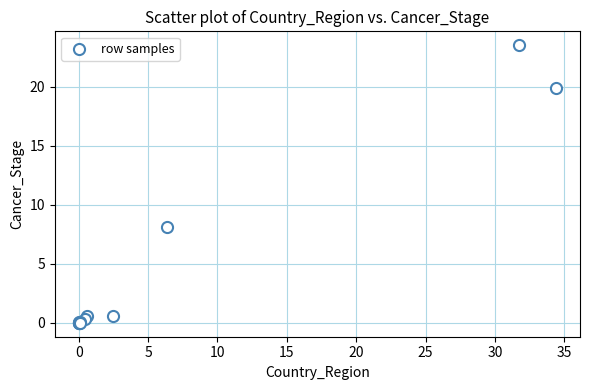

What Y value in the scatter plot is closest to 11?

8.1